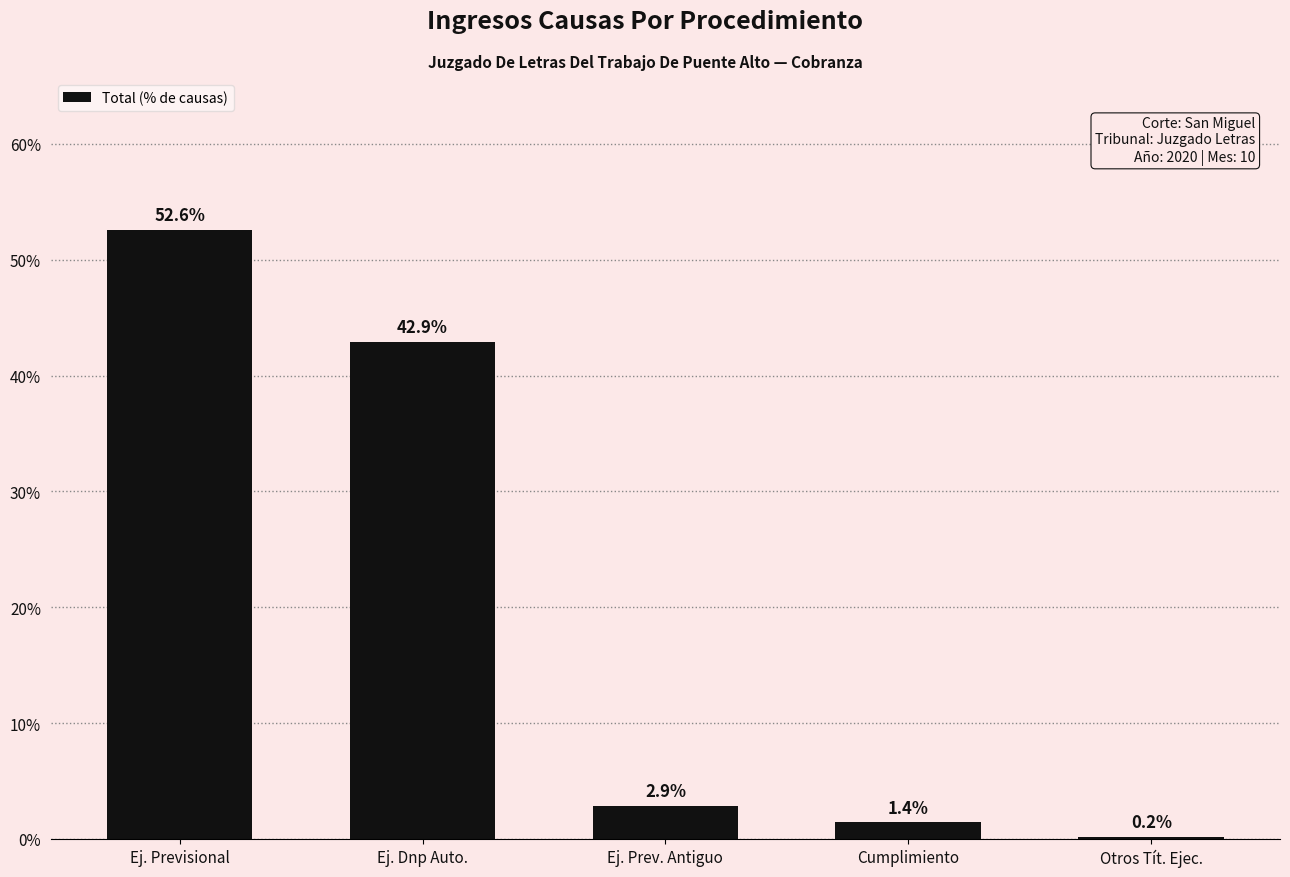

Rank the categories by value from lowest to highest.

Otros Tít. Ejec., Cumplimiento, Ej. Prev. Antiguo, Ej. Dnp Auto., Ej. Previsional